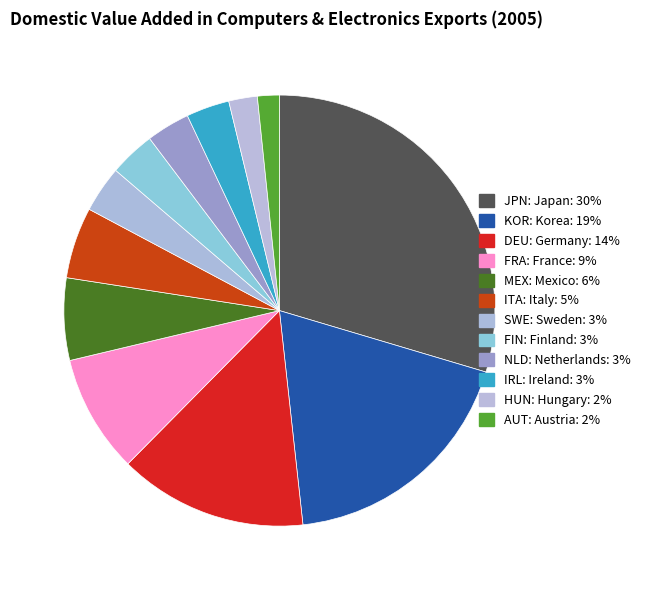

Rank the categories by value from lowest to highest.

AUT: Austria, HUN: Hungary, IRL: Ireland, NLD: Netherlands, FIN: Finland, SWE: Sweden, ITA: Italy, MEX: Mexico, FRA: France, DEU: Germany, KOR: Korea, JPN: Japan